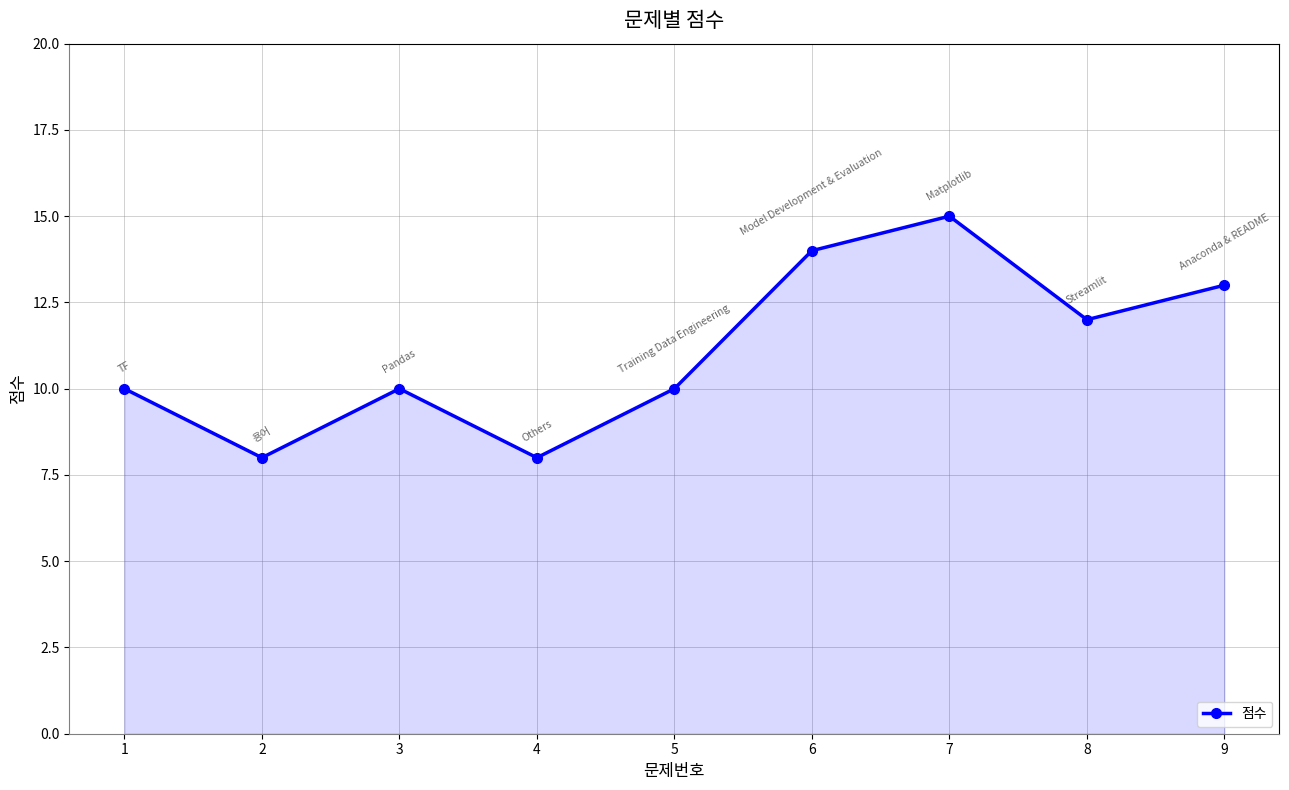

Where is the first local minimum?

2